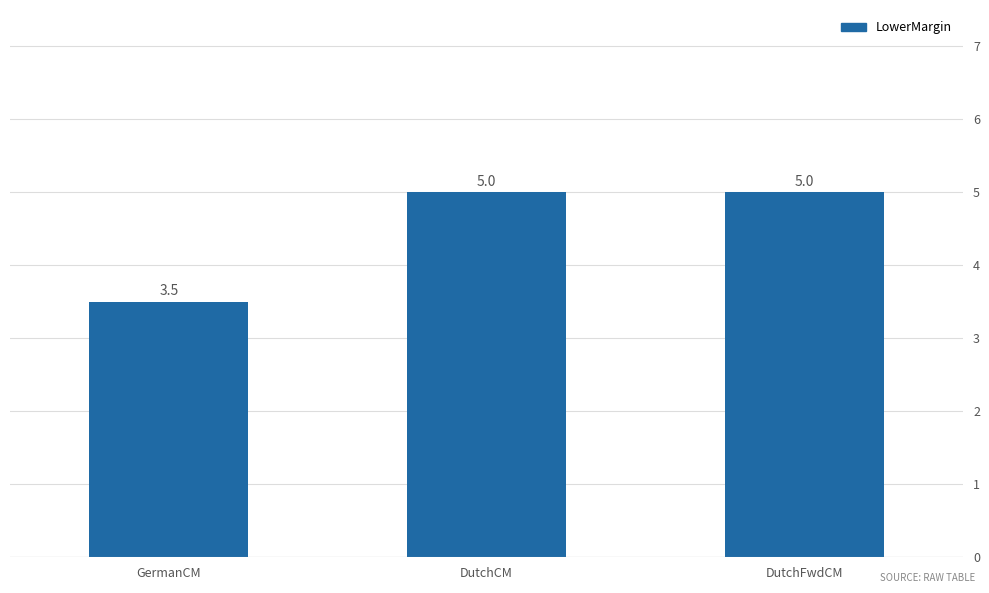

What is the average value?

4.5